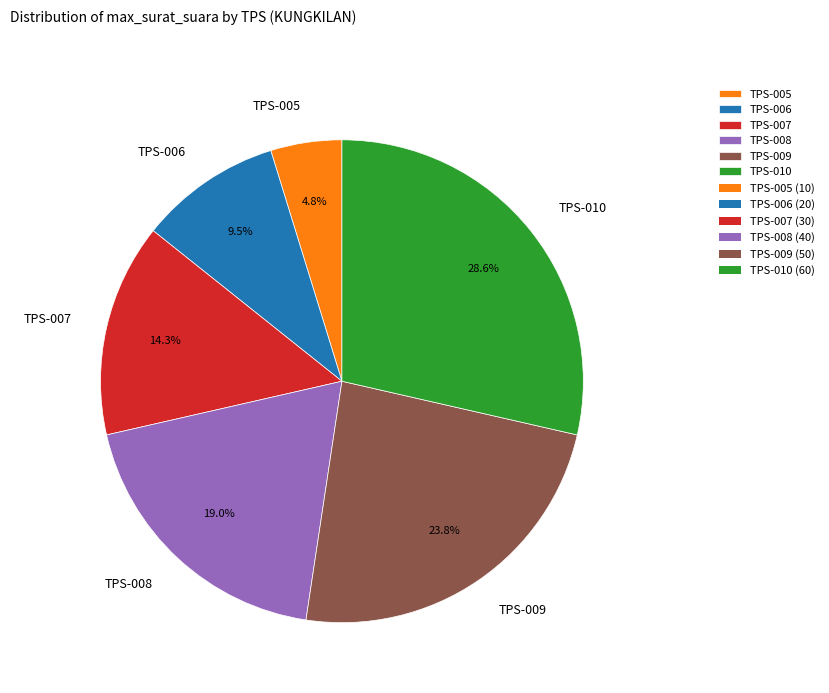

To the nearest percent, what portion does TPS-008 represent?

19%